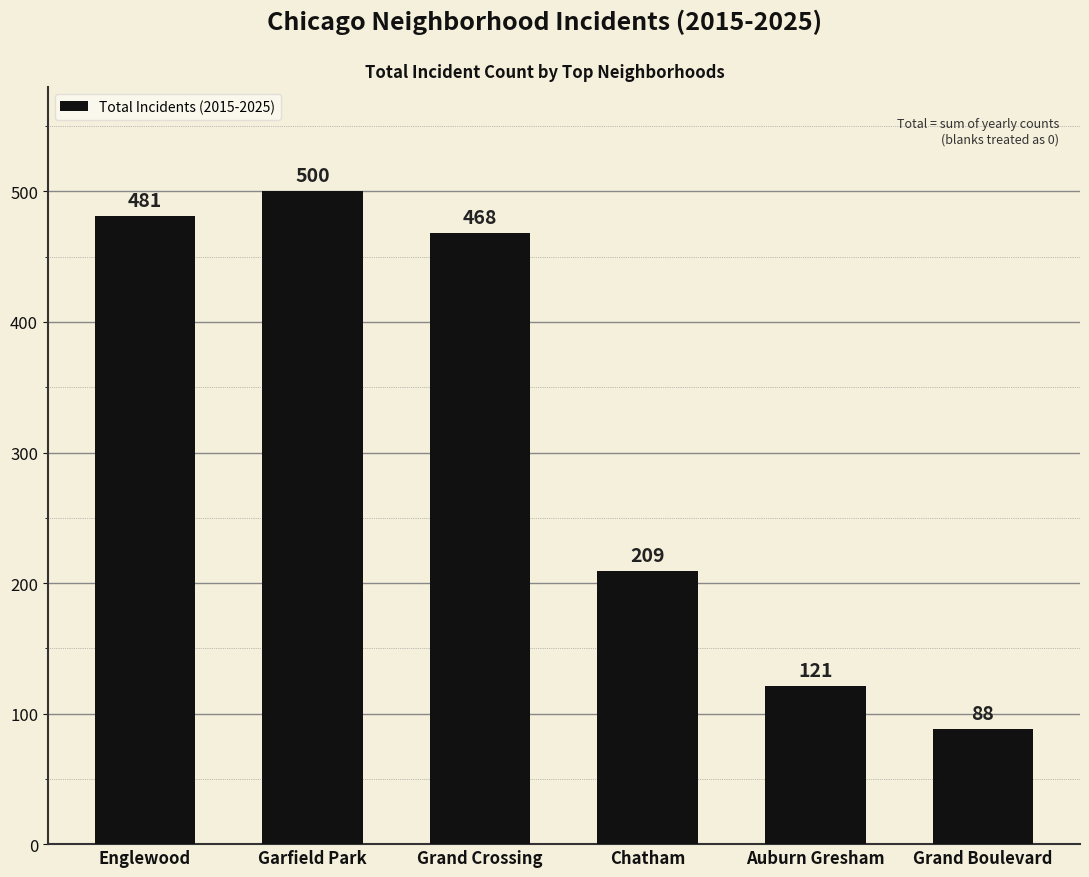

Approximately how many times larger is the value at Garfield Park compared to Grand Crossing?

1.1